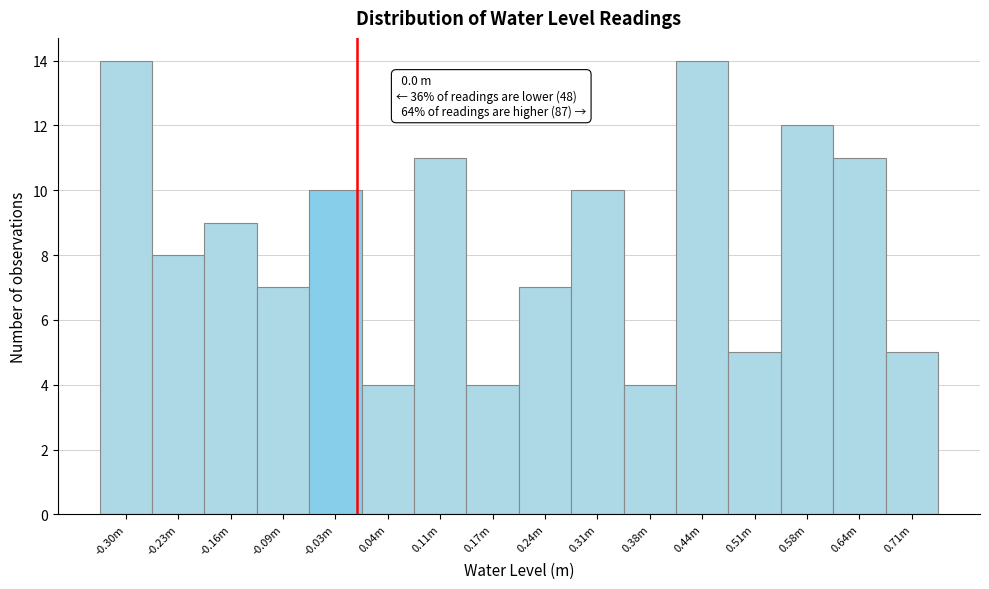

Reading right to left, list all the values displayed in this chart.

5	11	12	5	14	4	10	7	4	11	4	10	7	9	8	14